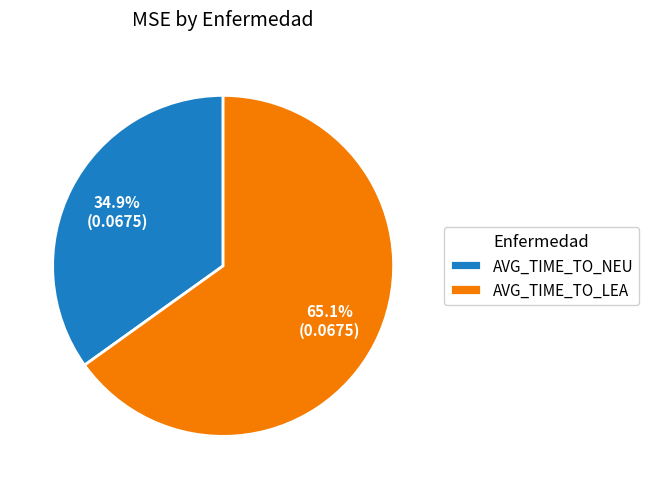

To the nearest percent, what is the difference between the largest and smallest slice percentages?

30%